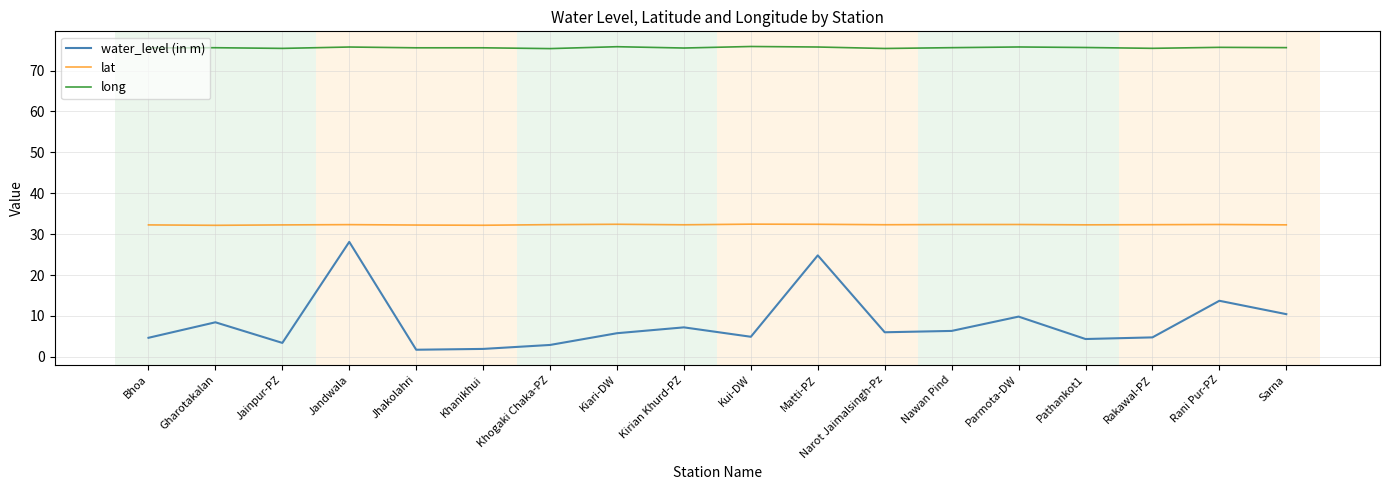

Is this an area chart (filled region under the line)?

No